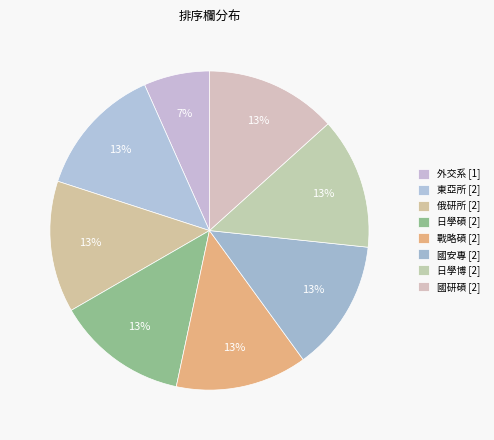

Count the number of slices in the pie.

8